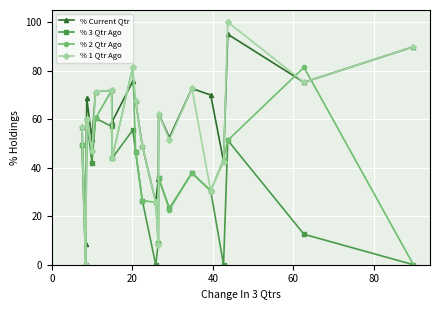

What is the greatest value displayed?

100.0